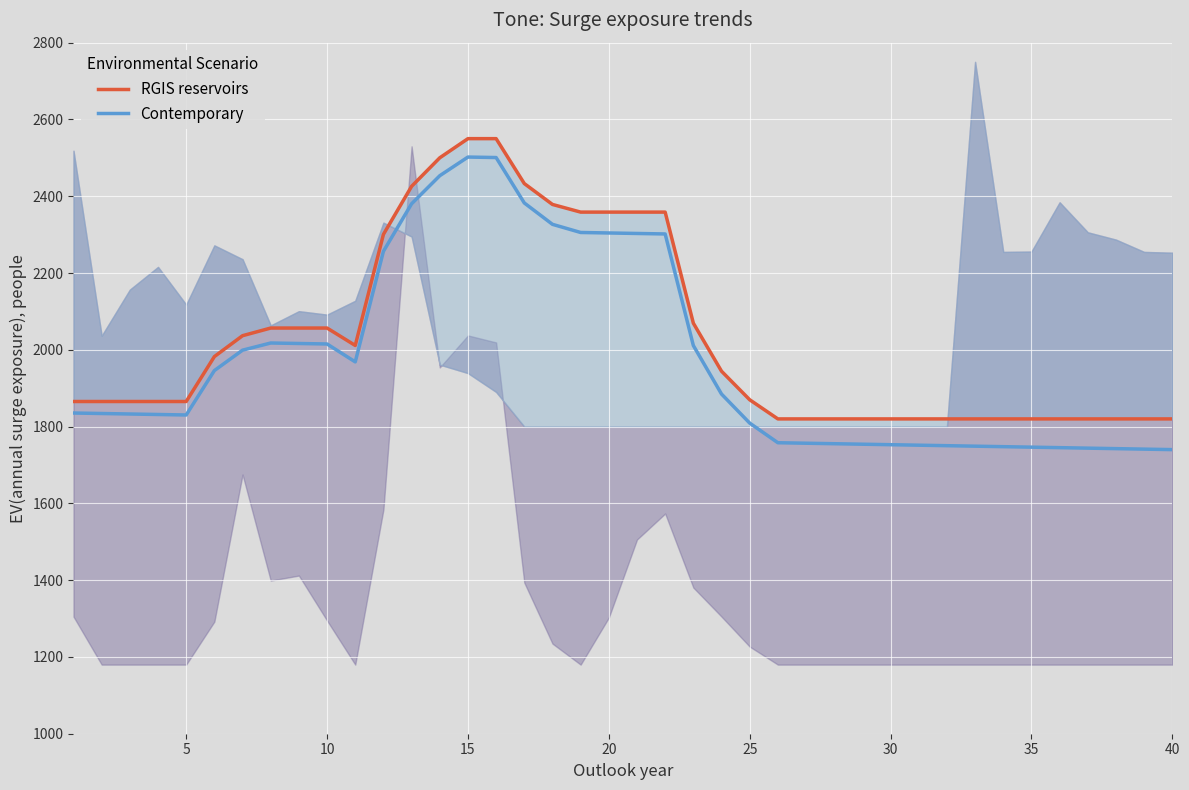

What is the highest value of the Contemporary series?

2502.1